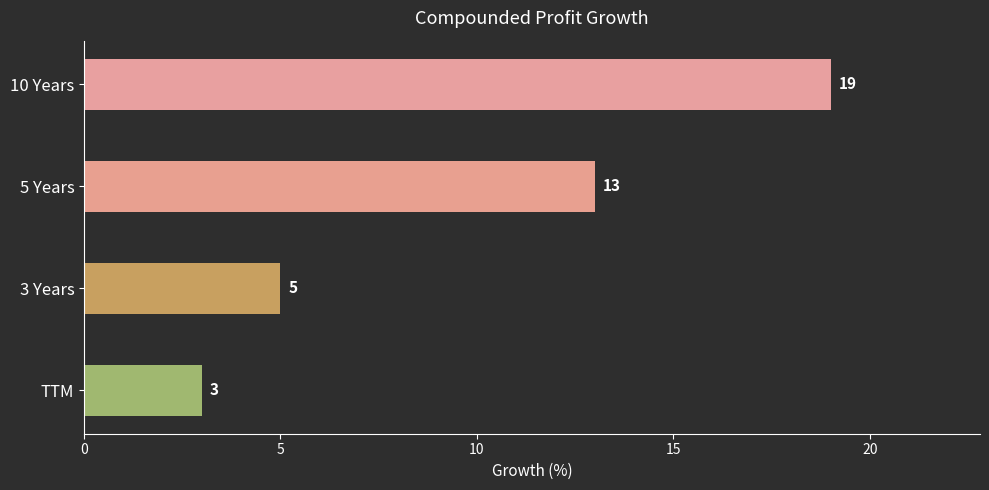

Does the chart contain any negative values?

No